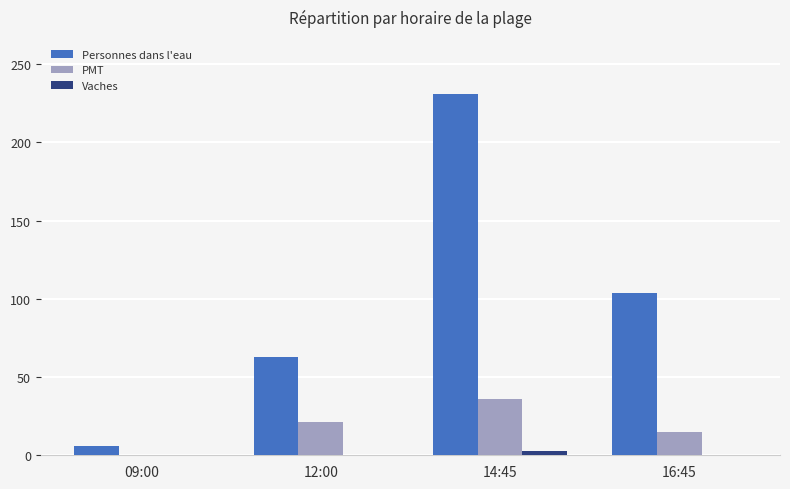

How many positive values does the PMT series have?

3